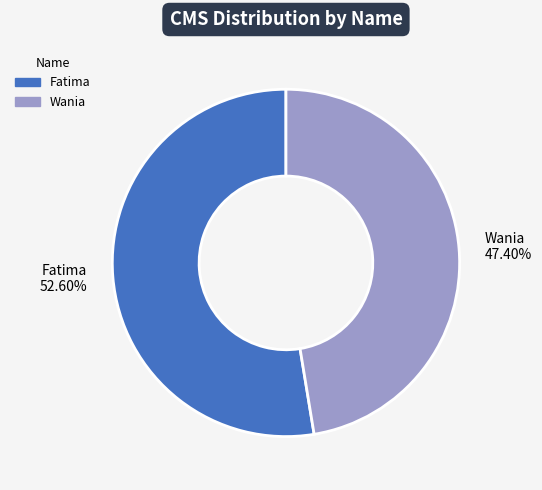

Between Wania and Fatima, which is larger?

Fatima